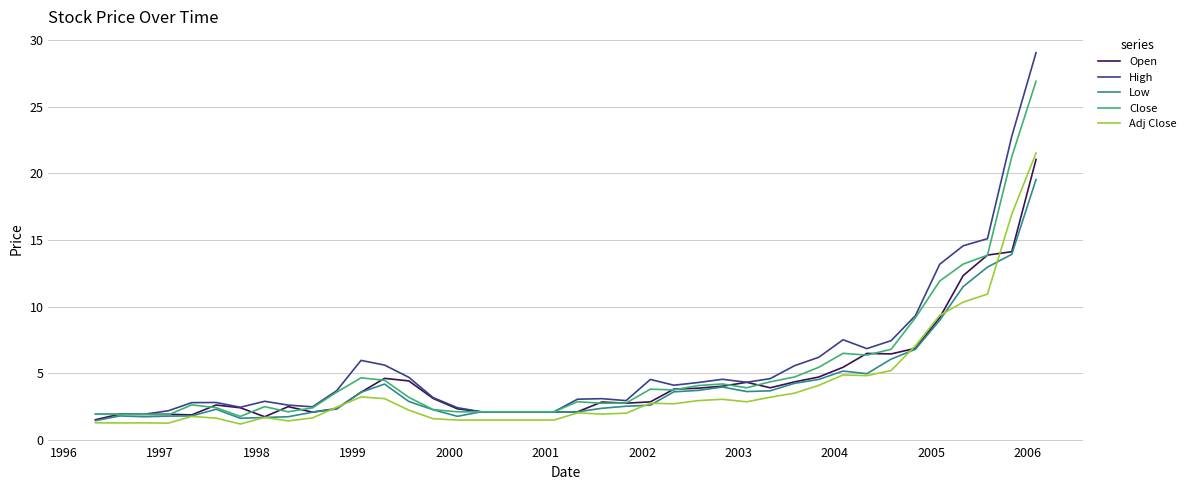

How many lines are shown in the chart?

5